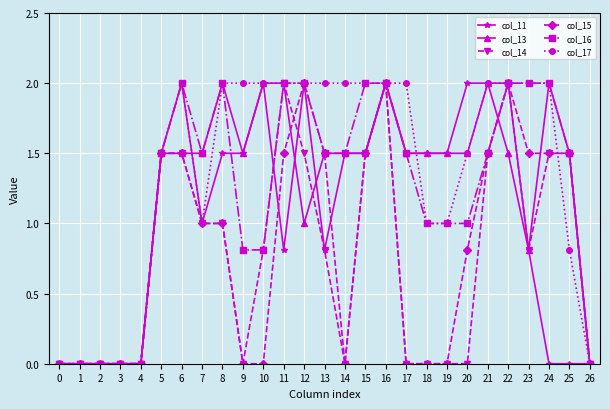

What is the difference between the col_16 values at 2 and 8?

2.0